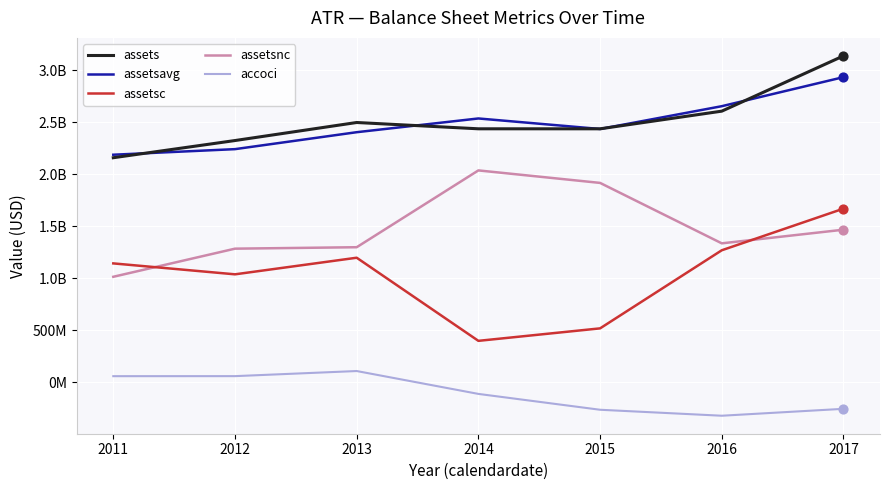

At how many categories does at least one series exceed 1251868039?

7